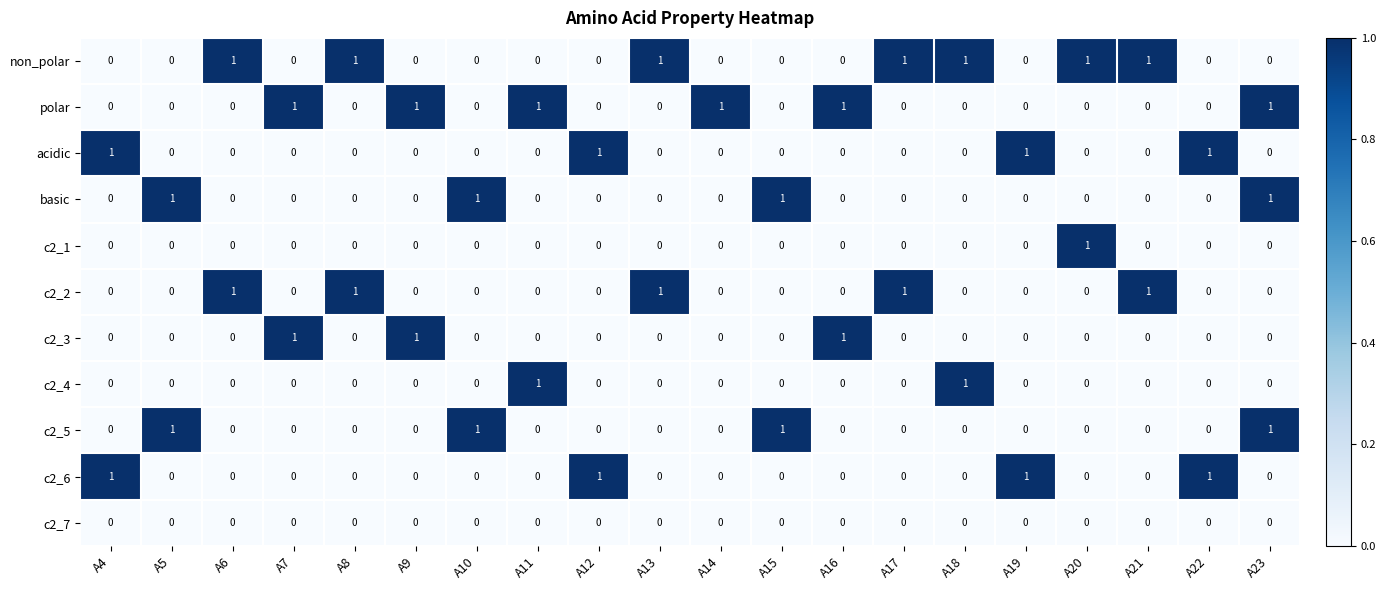

How many data points does each series have?

20